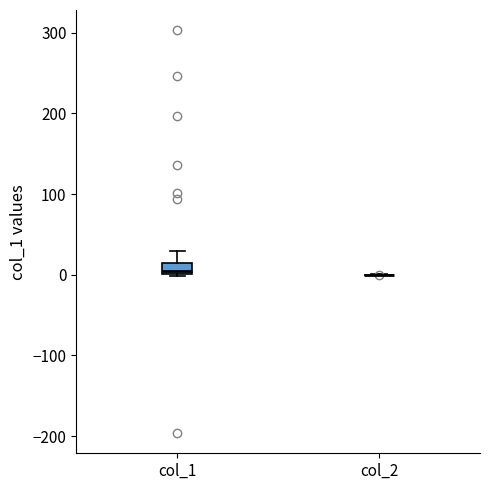

Which box is the tallest, from its lower edge to its upper edge?

col_1